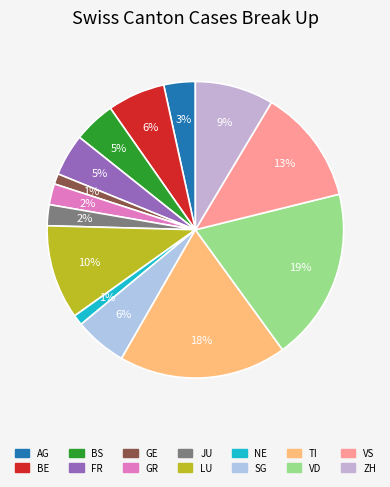

What is the largest slice in the pie chart?

VD